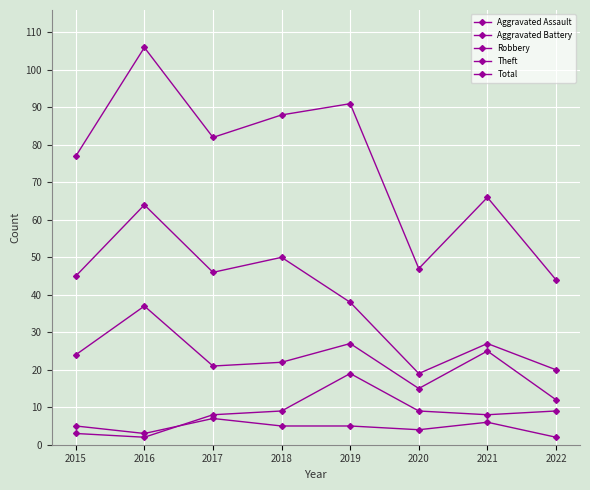

What is the lowest value of the Total series?

44